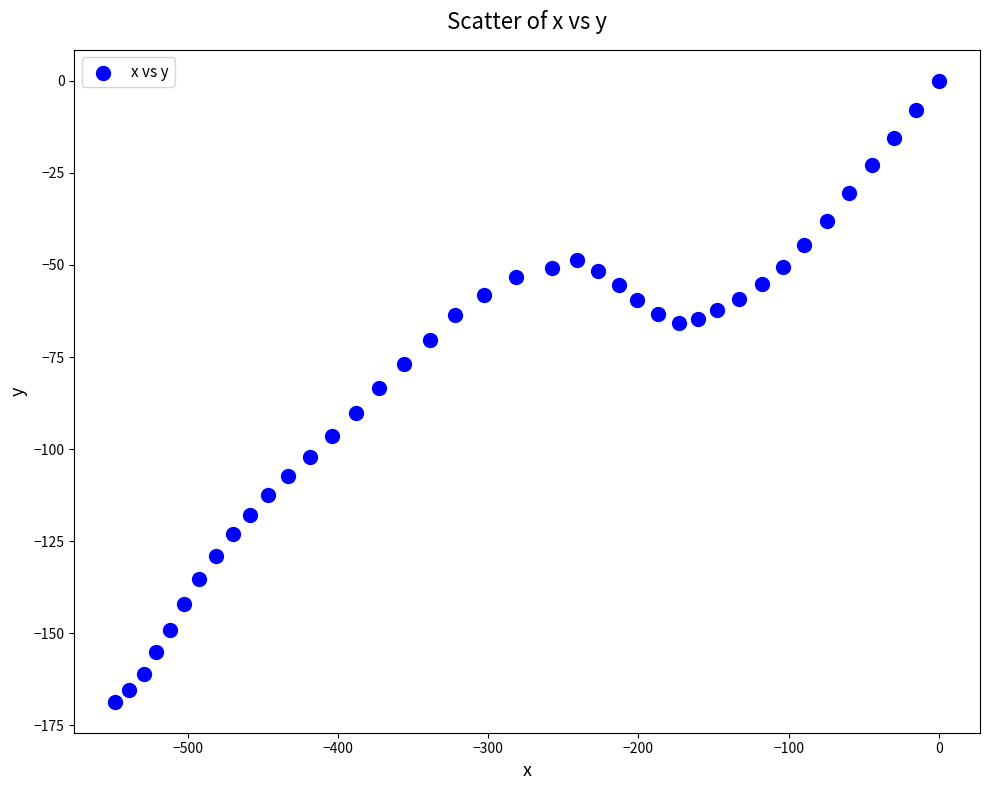

What is the range of Y values (max minus min)?

168.6